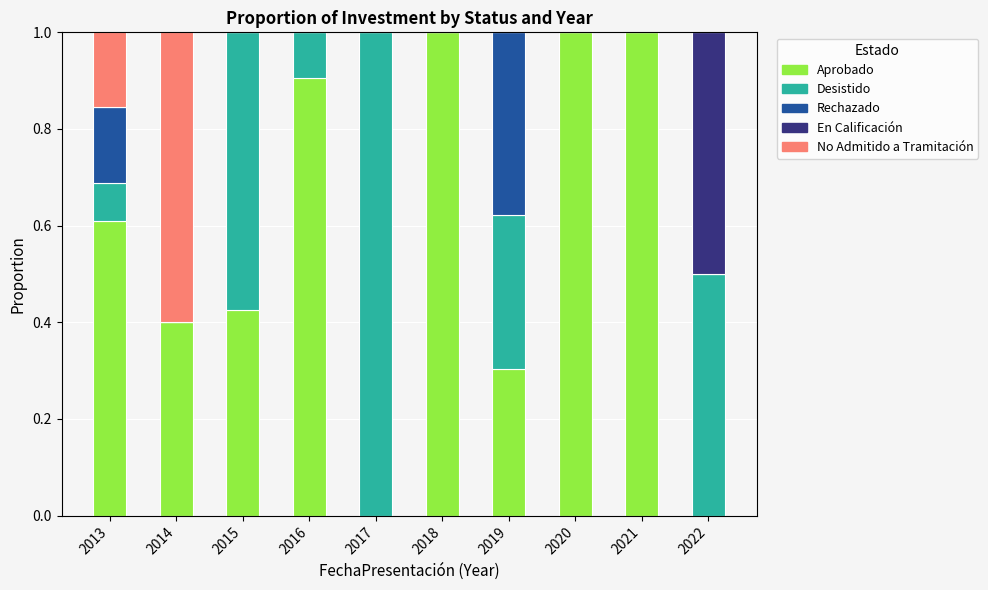

What is the total value across all series at 2020?

1.0